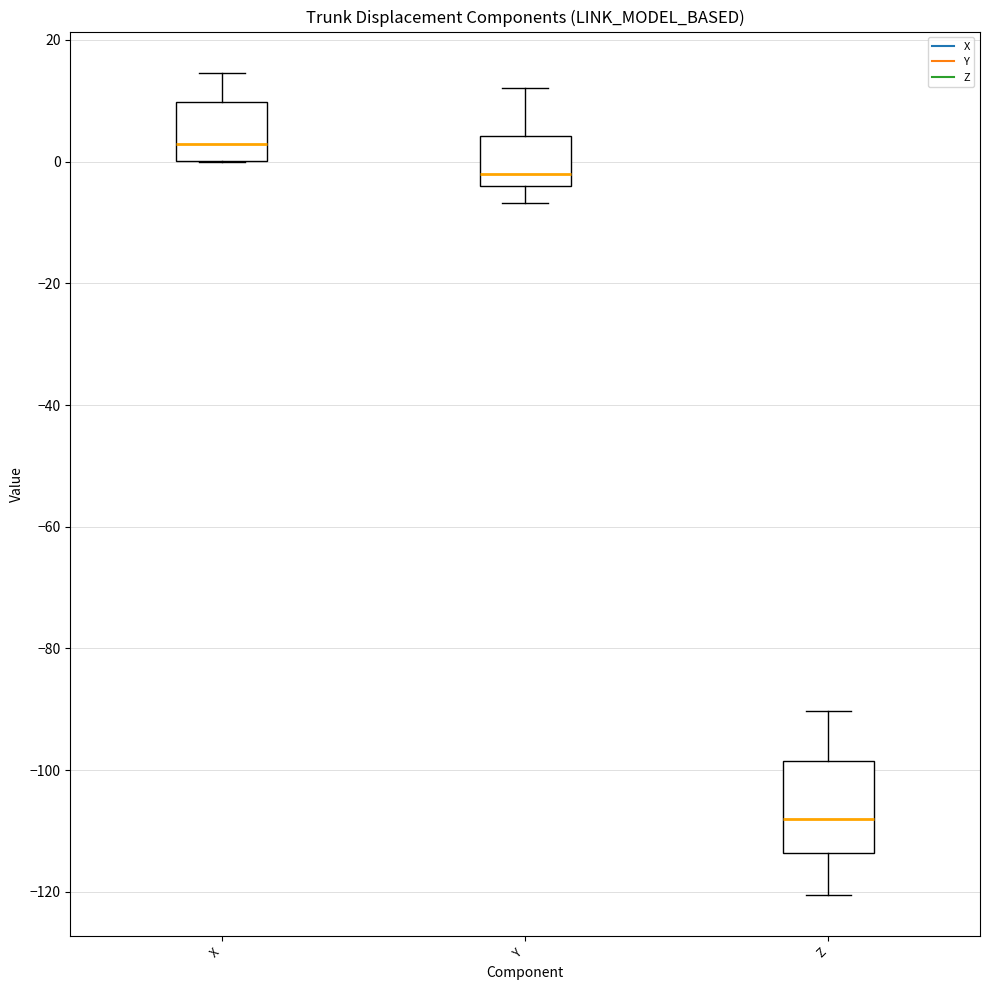

Reading left to right, read every box against the y-axis: the position of its median line, the range the box covers, and the ends of its whiskers. The values are not printed on the chart, so give them approximately, as read against the axis.

X: median 2, box 0 to 10, whiskers 0 to 14
Y: median -2, box -4 to 4, whiskers -6 to 12
Z: median -108, box -114 to -98, whiskers -120 to -90